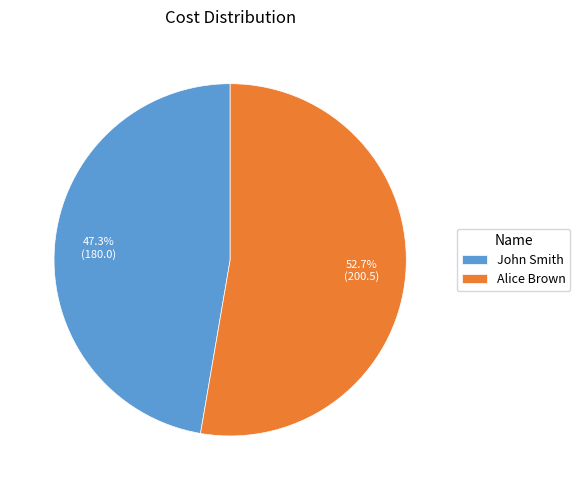

Does Alice Brown represent more than half of the total?

Yes